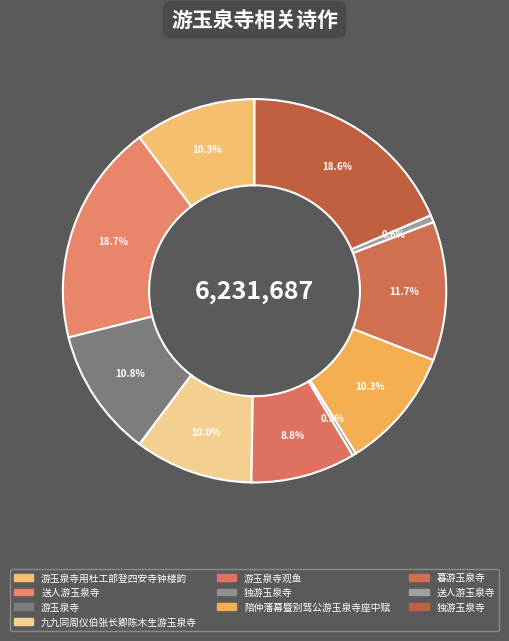

How many slices are in this pie chart?

10